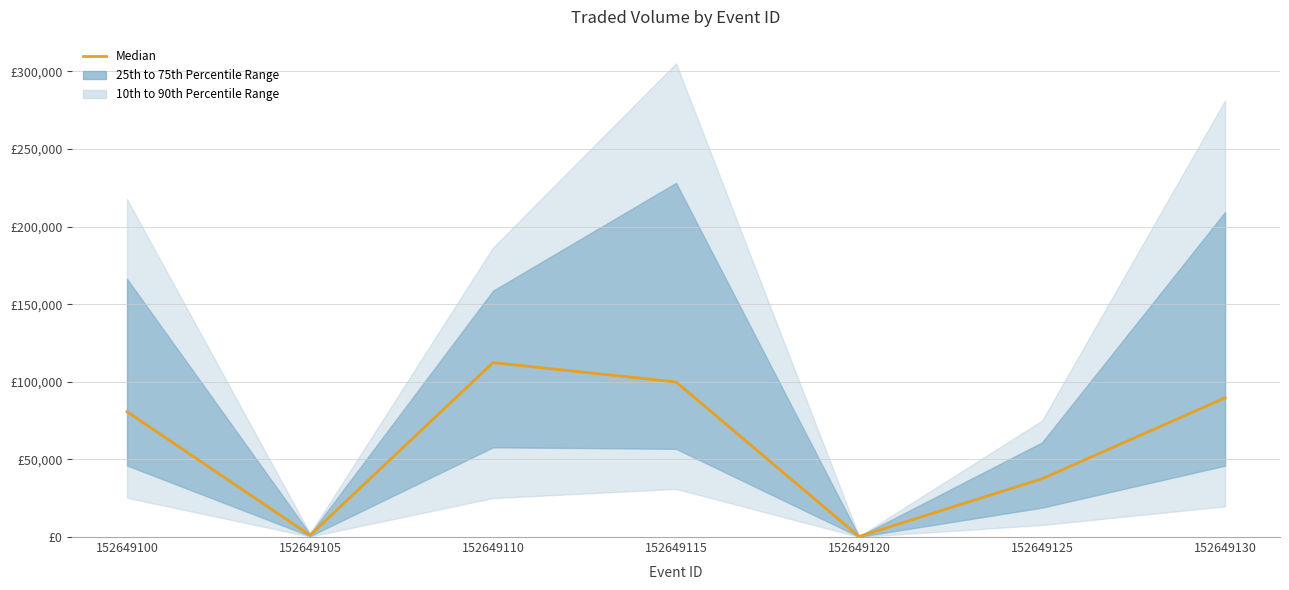

Is it true that the value at 152649110 is 112381.9?

True